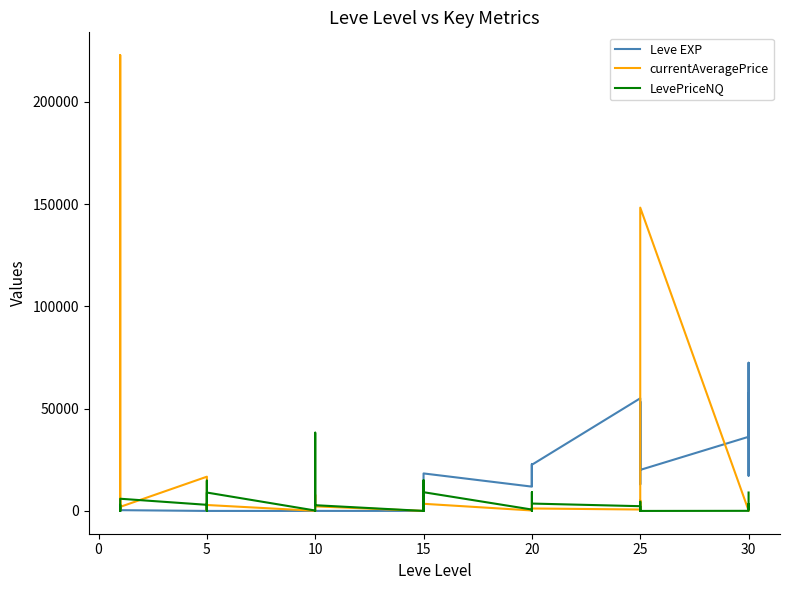

The value of Leve EXP at 10 is 0.6. True or false?

False